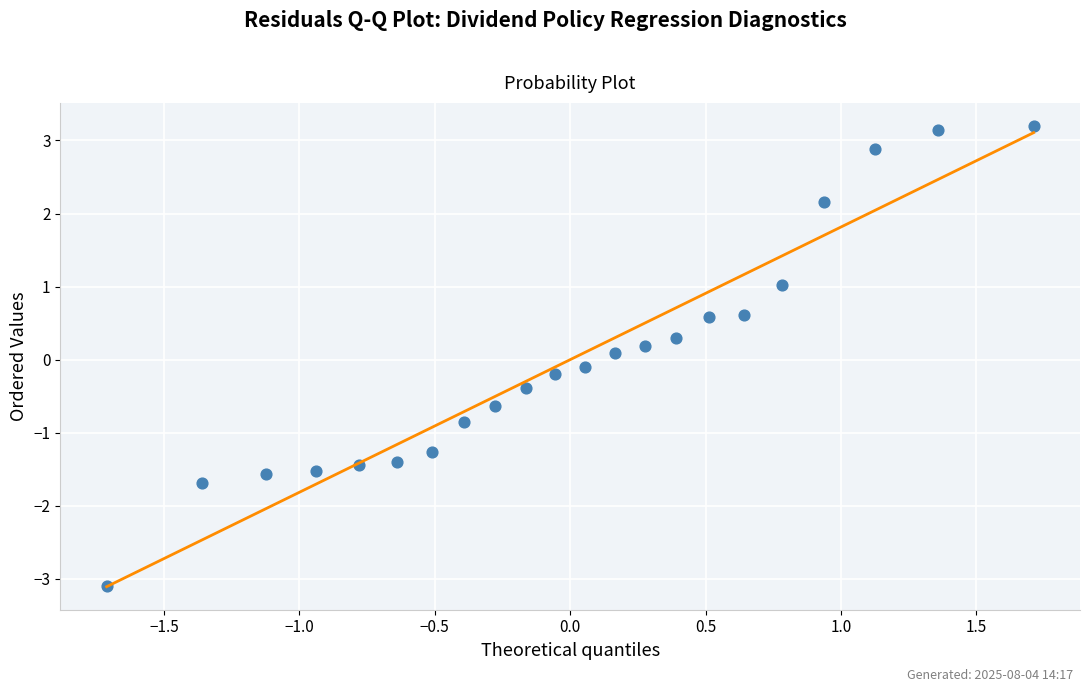

What is the range of X values (max minus min)?

3.4